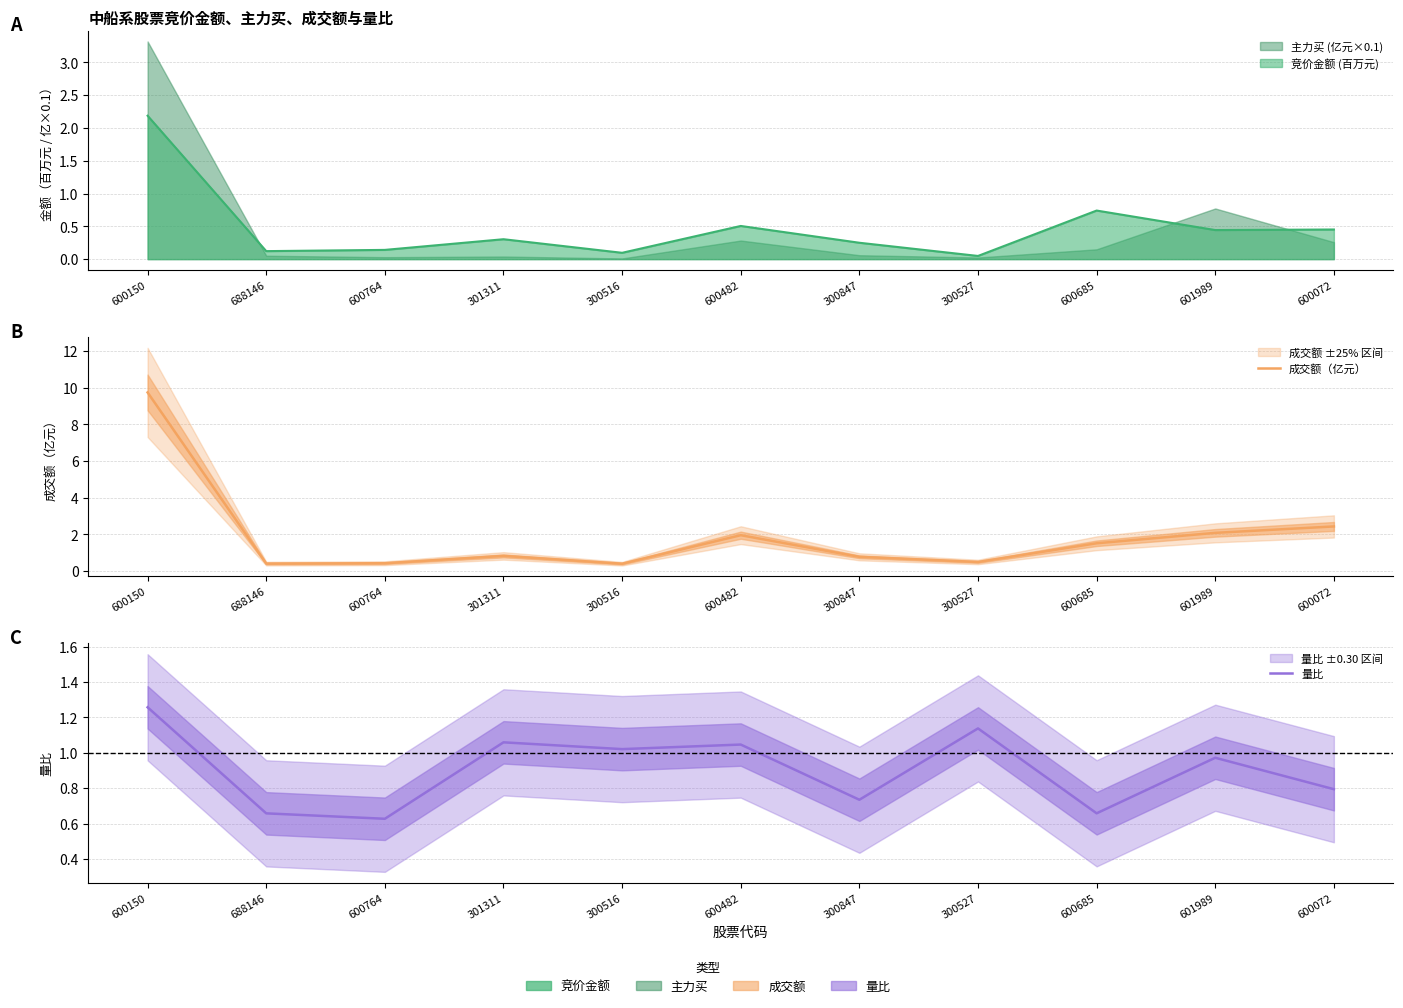

What is the label of the 5th point from the left?

300516